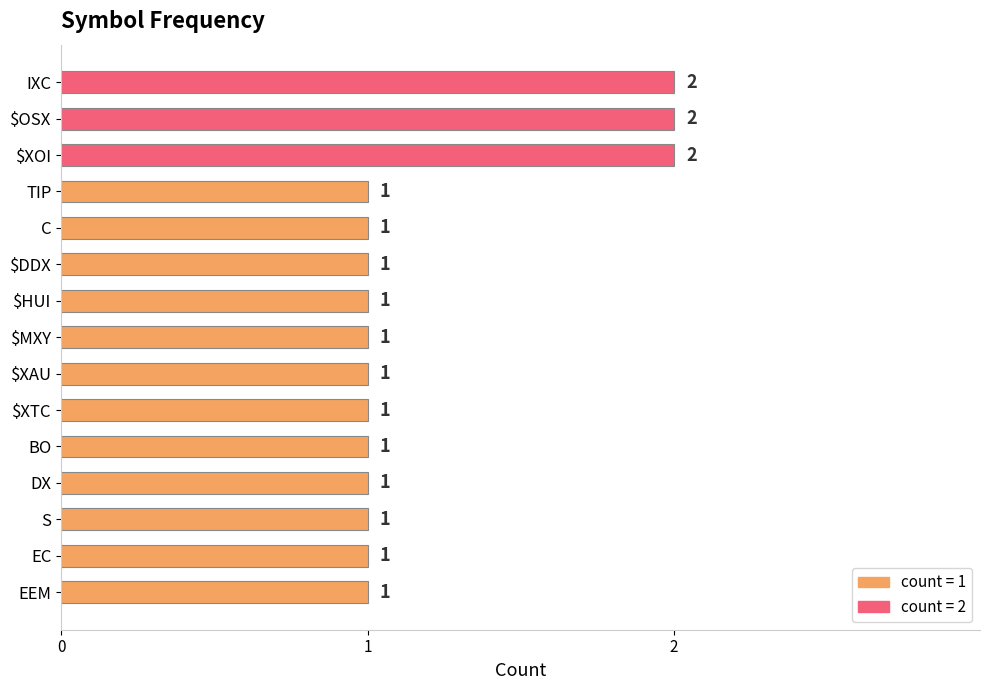

What is the label of the 5th bar from the bottom?

BO